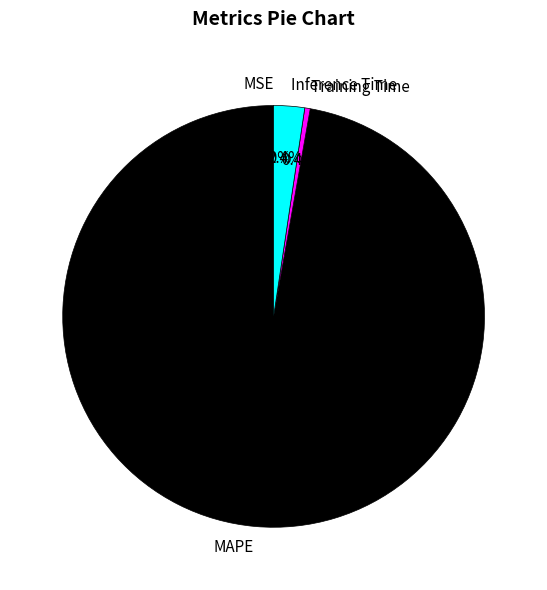

What is the largest slice in the pie chart?

MAPE